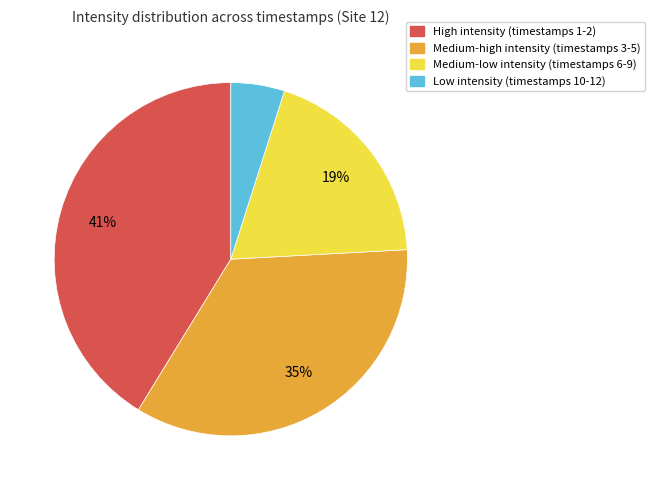

To the nearest percent, what is the average slice percentage?

25%